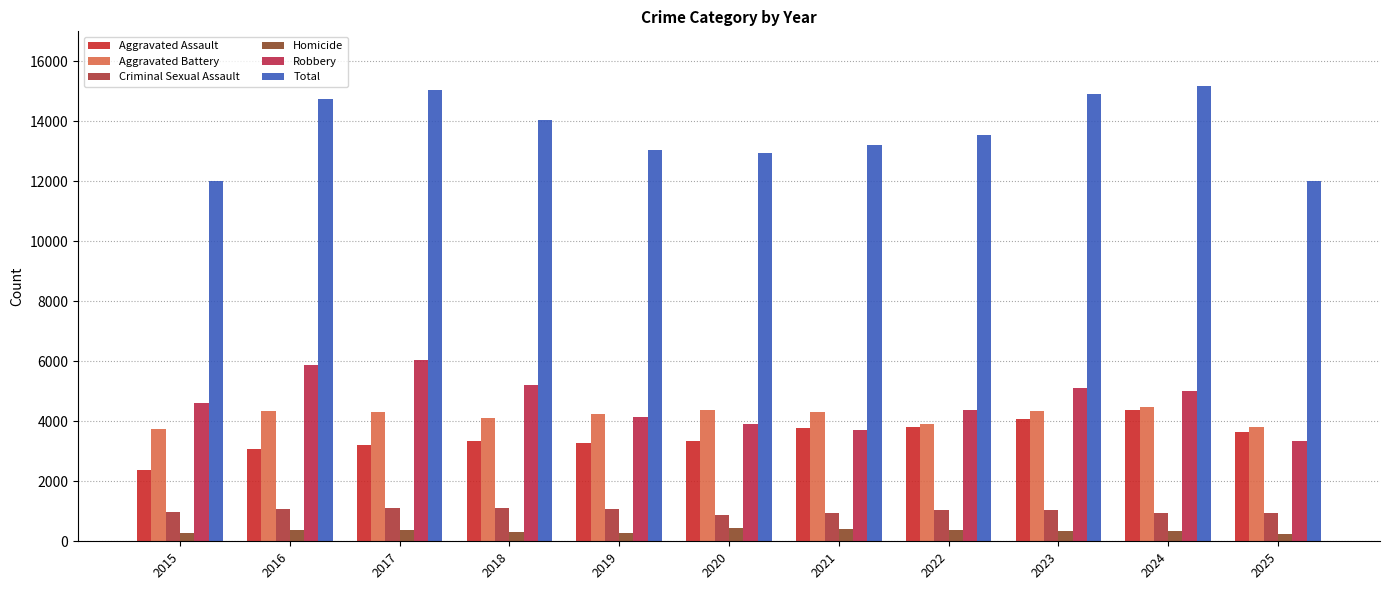

What is the total value across all series at 2025?

23990